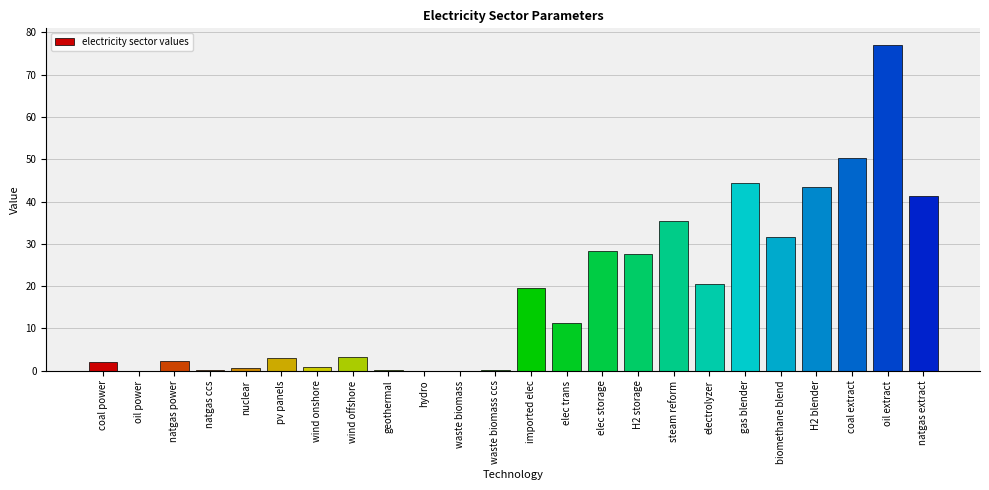

The value at oil power is 0.0. True or false?

True